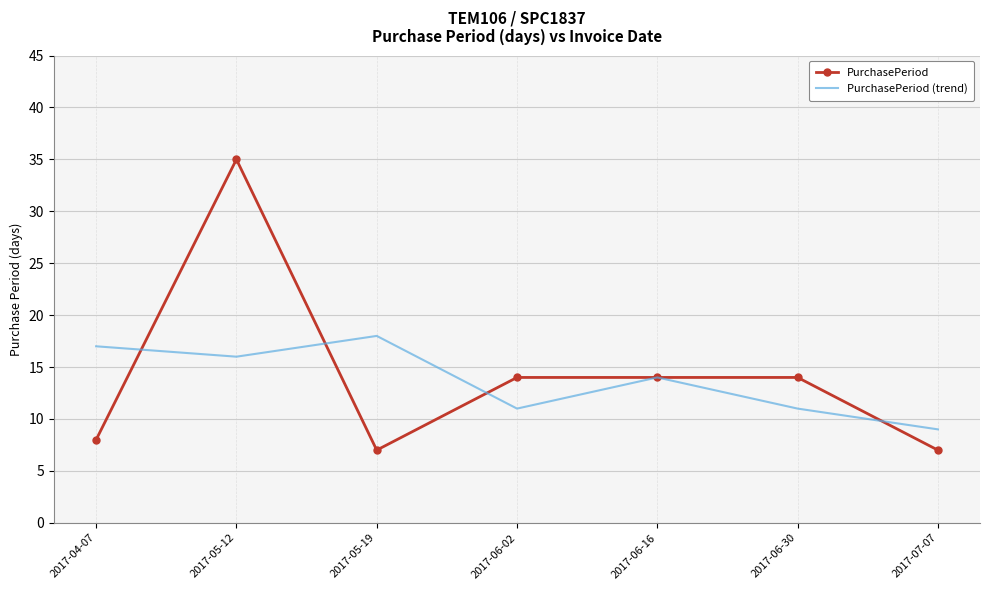

List the series in order of their peak value, highest first.

PurchasePeriod, PurchasePeriod (trend)